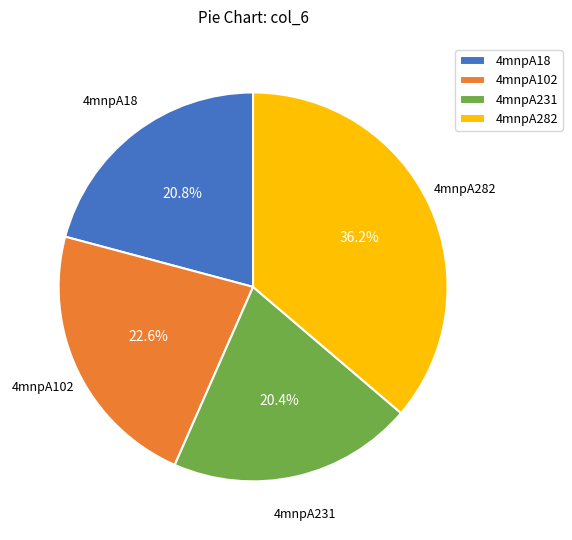

How many segments does this pie chart have?

4